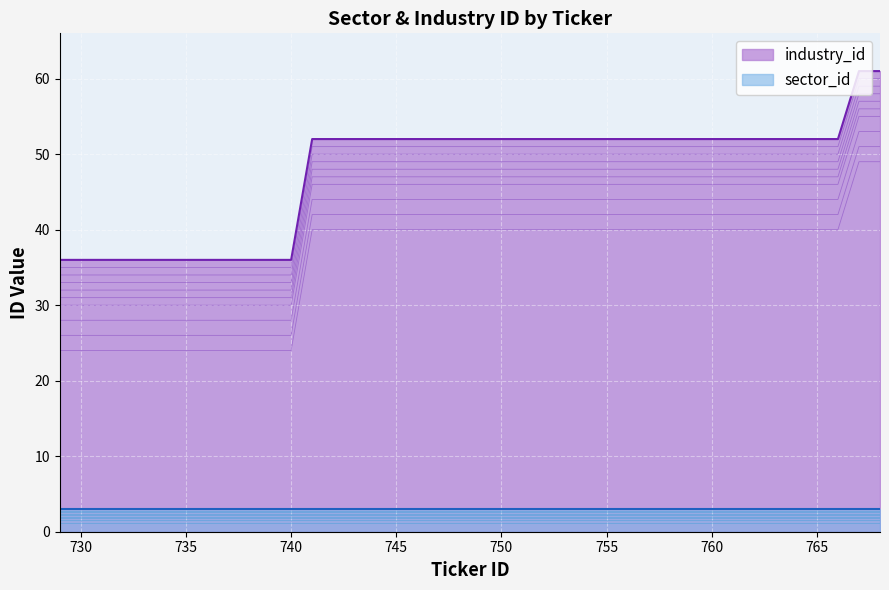

How many data points are above 52?

2